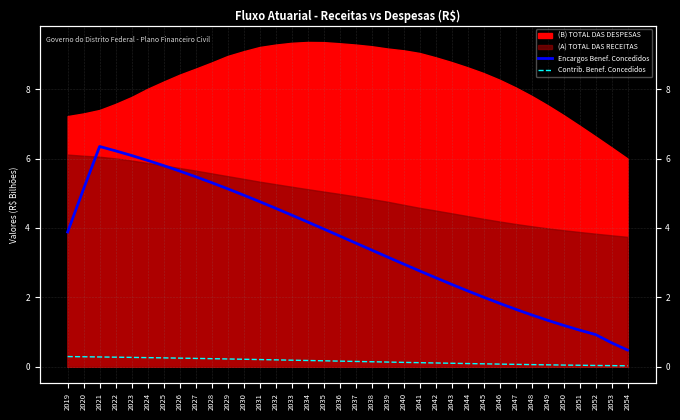

What value does the Contrib. Benef. Concedidos series have at 2035?

0.2